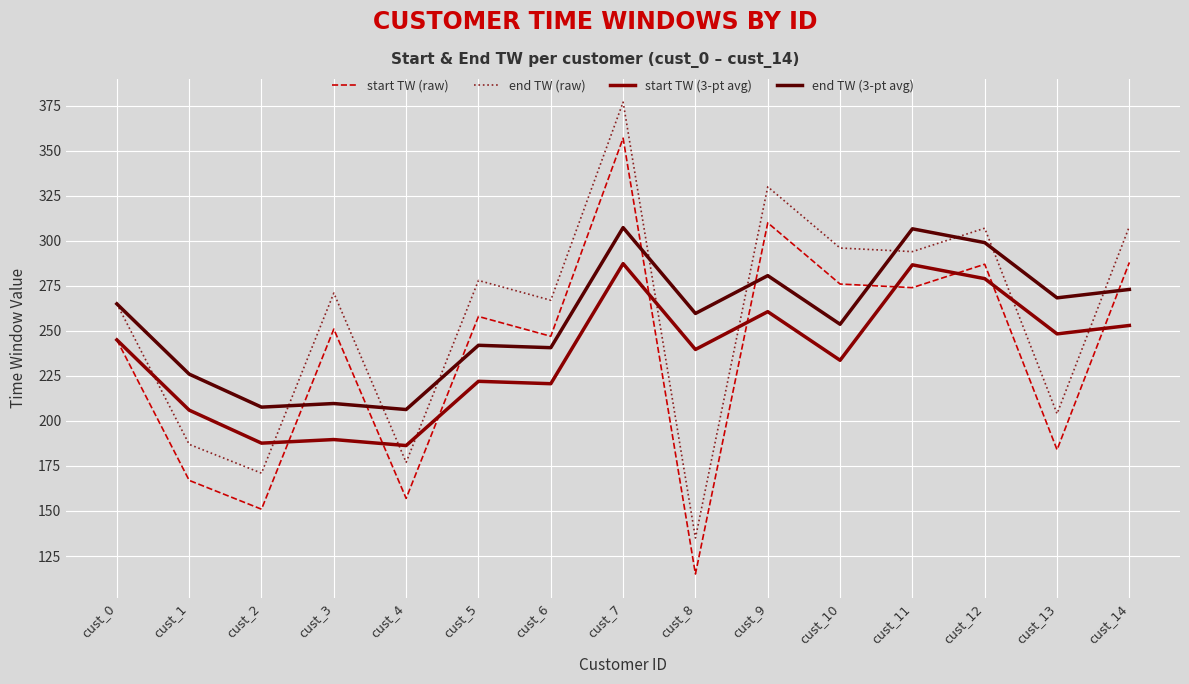

True or false: end TW (raw) and start TW (raw) intersect in this chart.

False